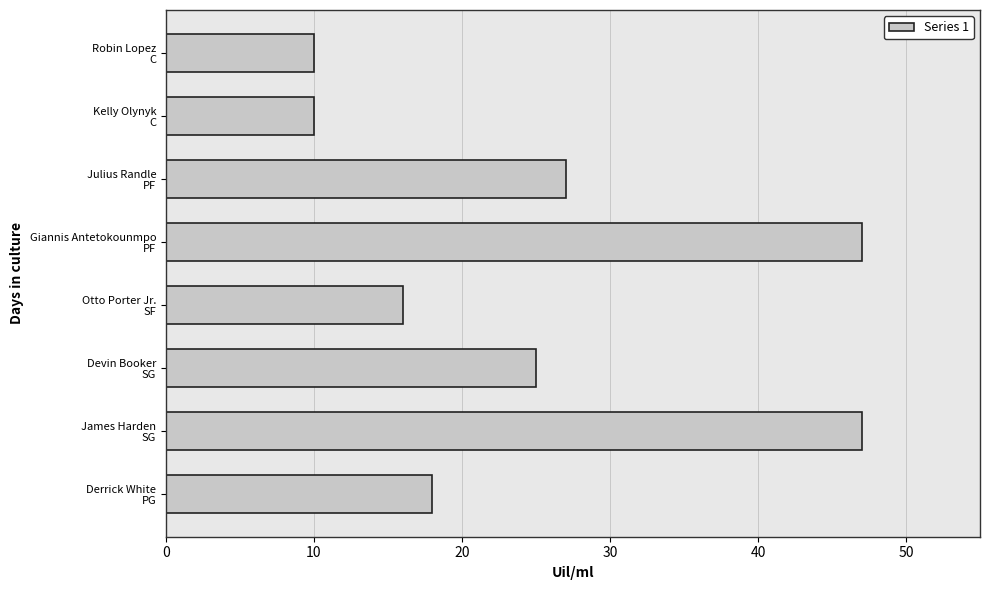

Are the bars horizontal?

Yes